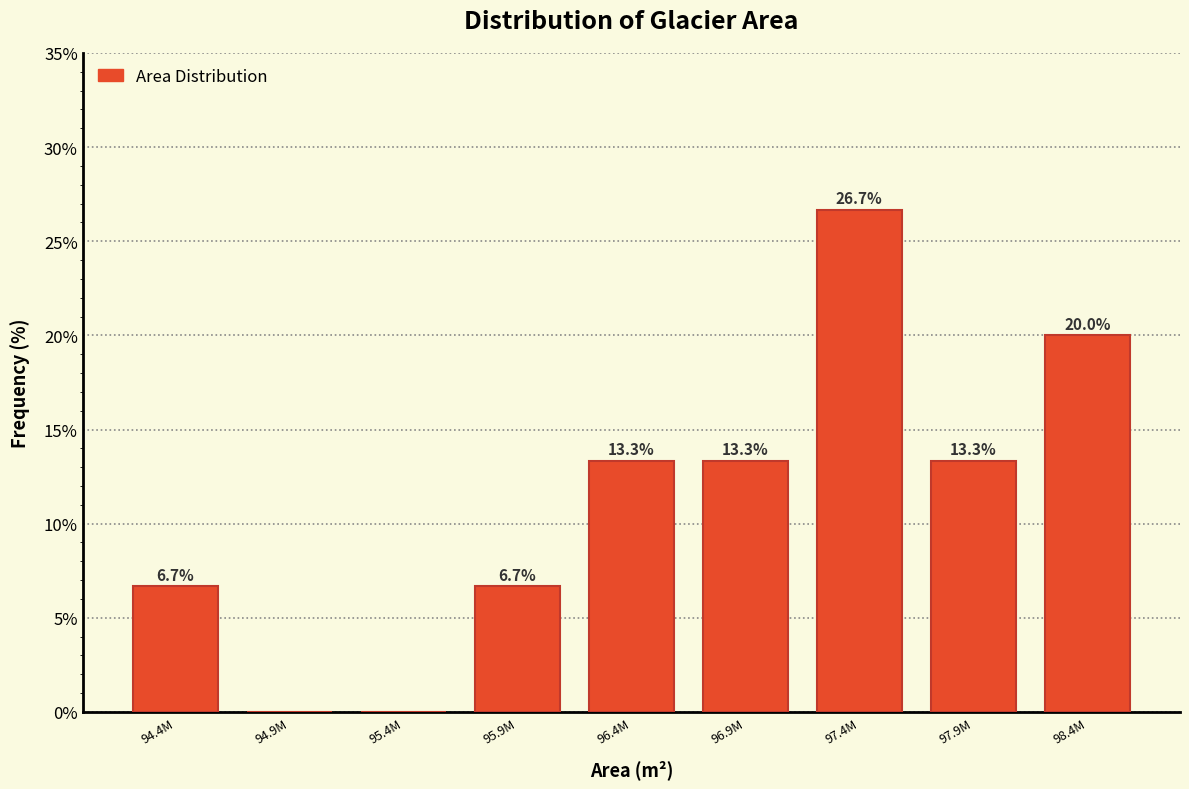

Reading left to right, extract all data points from this chart.

94.4M=6.7	94.9M=0.0	95.4M=0.0	95.9M=6.7	96.4M=13.3	96.9M=13.3	97.4M=26.7	97.9M=13.3	98.4M=20.0